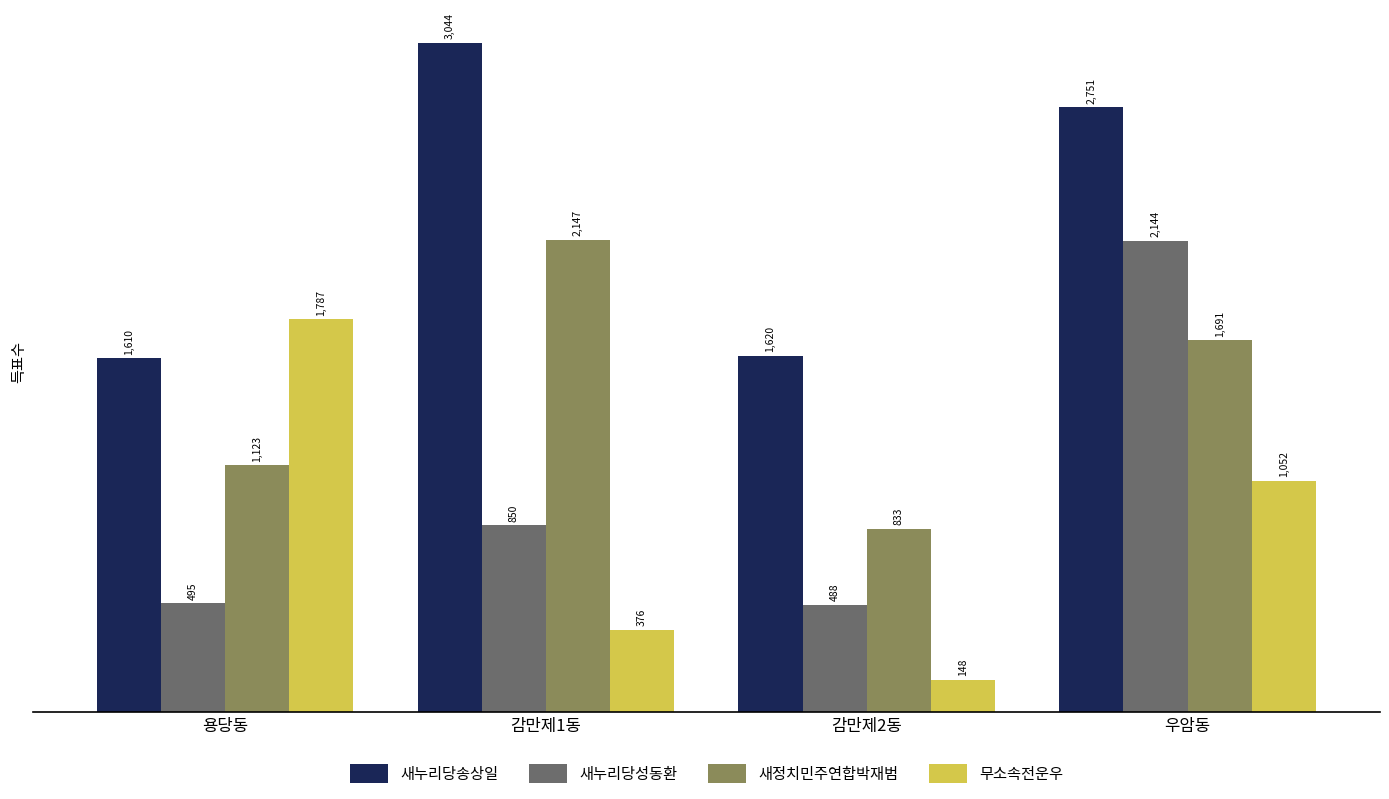

How many series are shown in this chart?

4